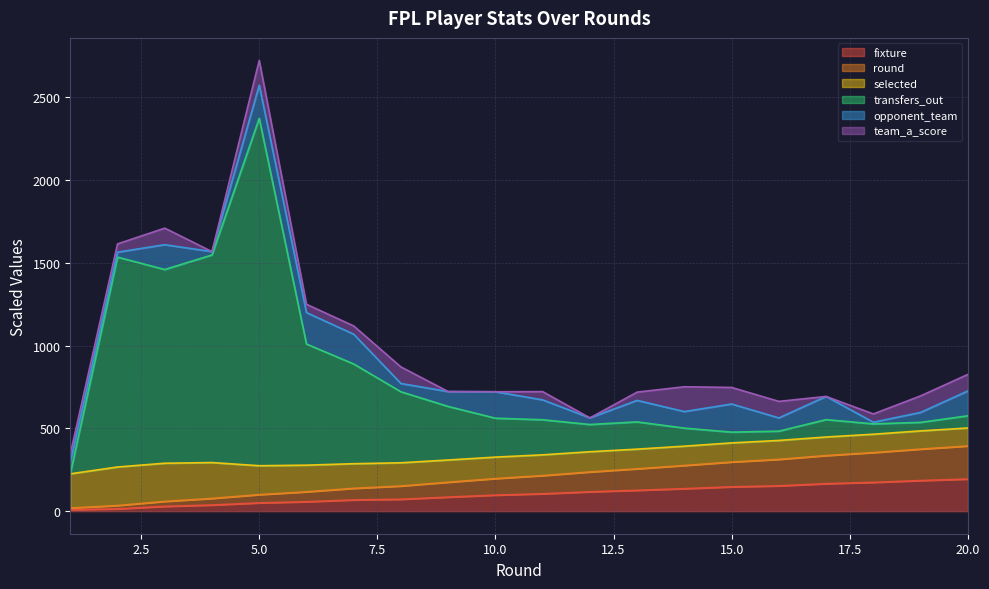

The value of fixture at 13 is 37.9. True or false?

False